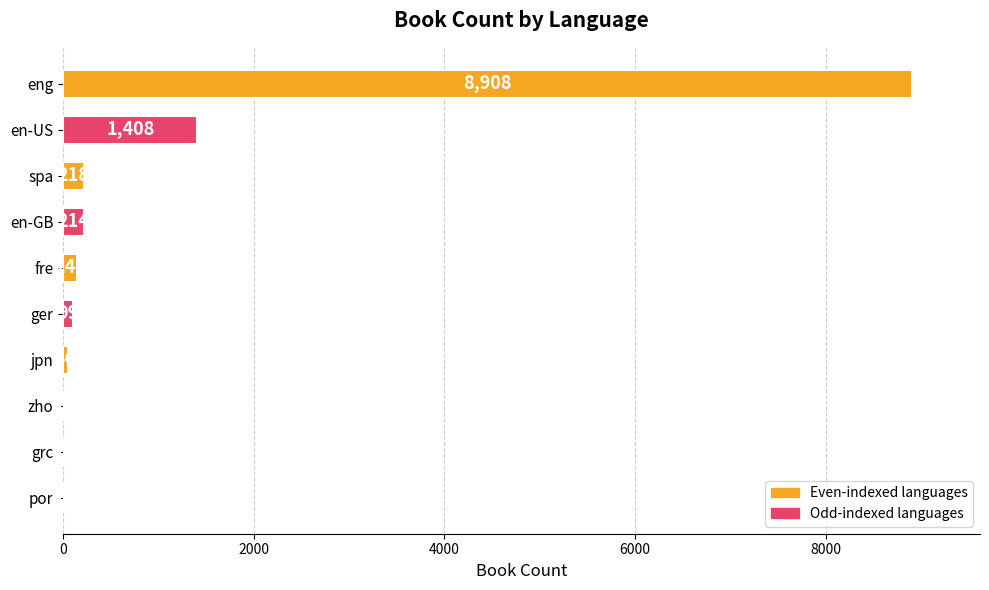

Does the chart contain stacked bars?

No